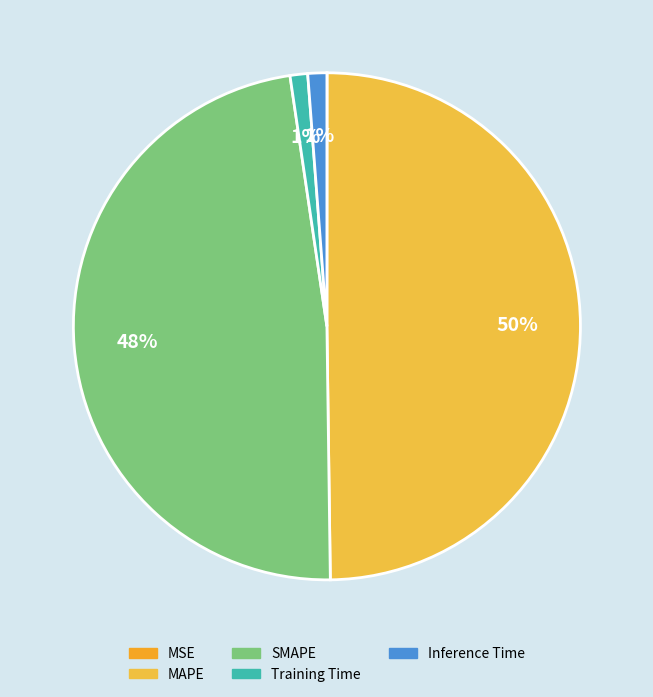

Combined, do MAPE and MSE account for over 50%?

No